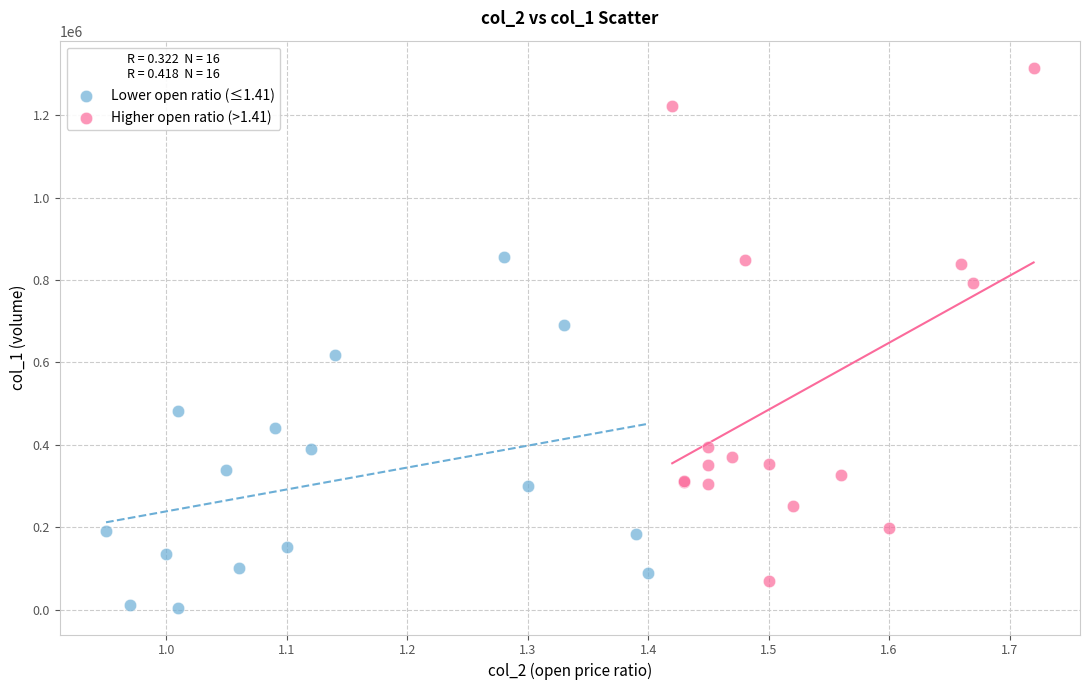

Which series has the widest spread of Y values?

Higher open ratio (>1.41)